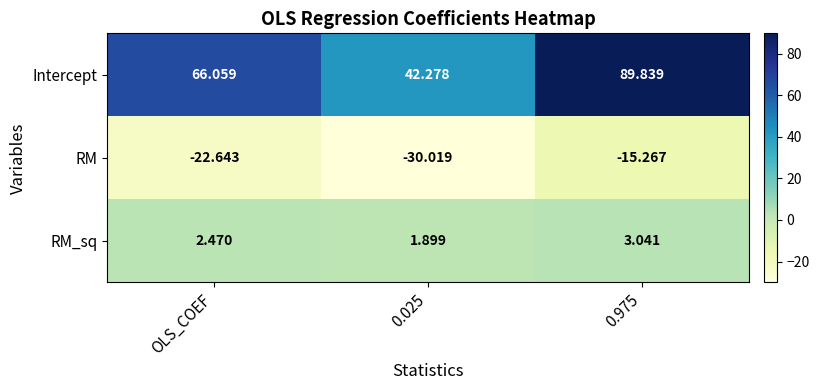

Count the number of categories in the chart.

3